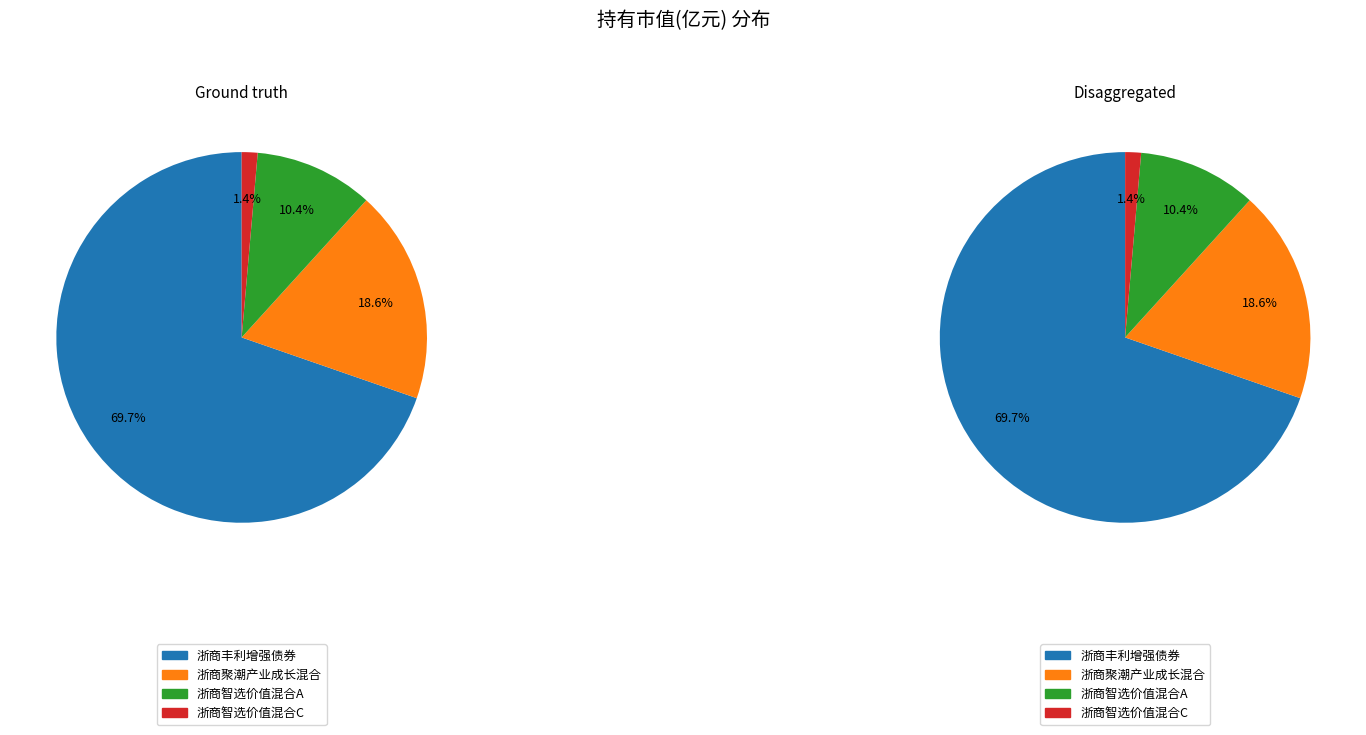

To the nearest percent, what percentage of the pie is 浙商聚潮产业成长混合?

19%